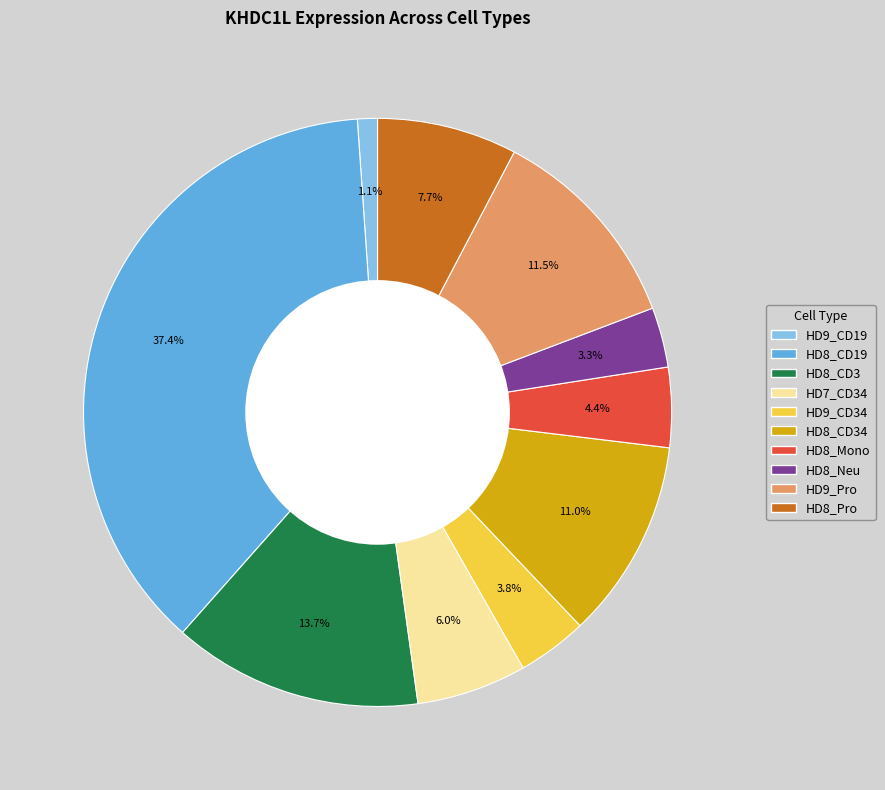

Does any single category account for the majority?

No